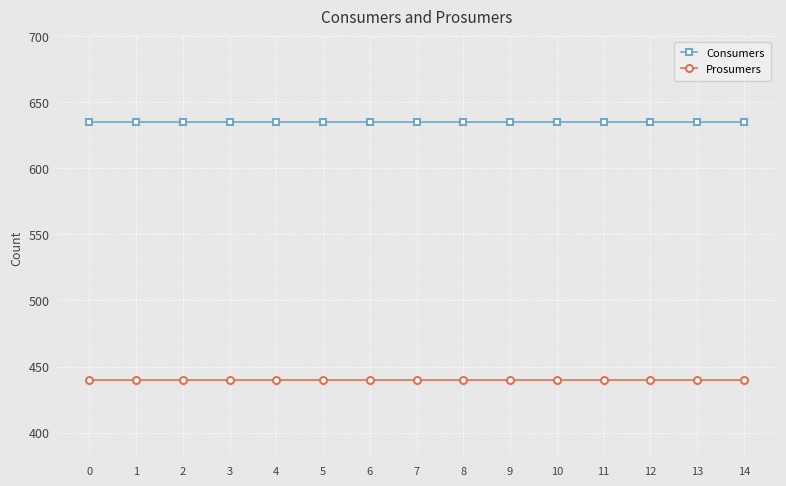

Reading left to right, list all the values displayed in this chart.

Consumers: 0=635	1=635	2=635	3=635	4=635	5=635	6=635	7=635	8=635	9=635	10=635	11=635	12=635	13=635	14=635
Prosumers: 0=440	1=440	2=440	3=440	4=440	5=440	6=440	7=440	8=440	9=440	10=440	11=440	12=440	13=440	14=440